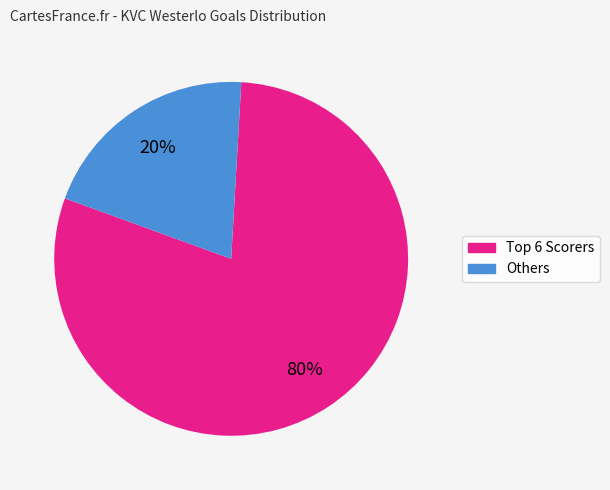

Which slice is the largest?

Top 6 Scorers